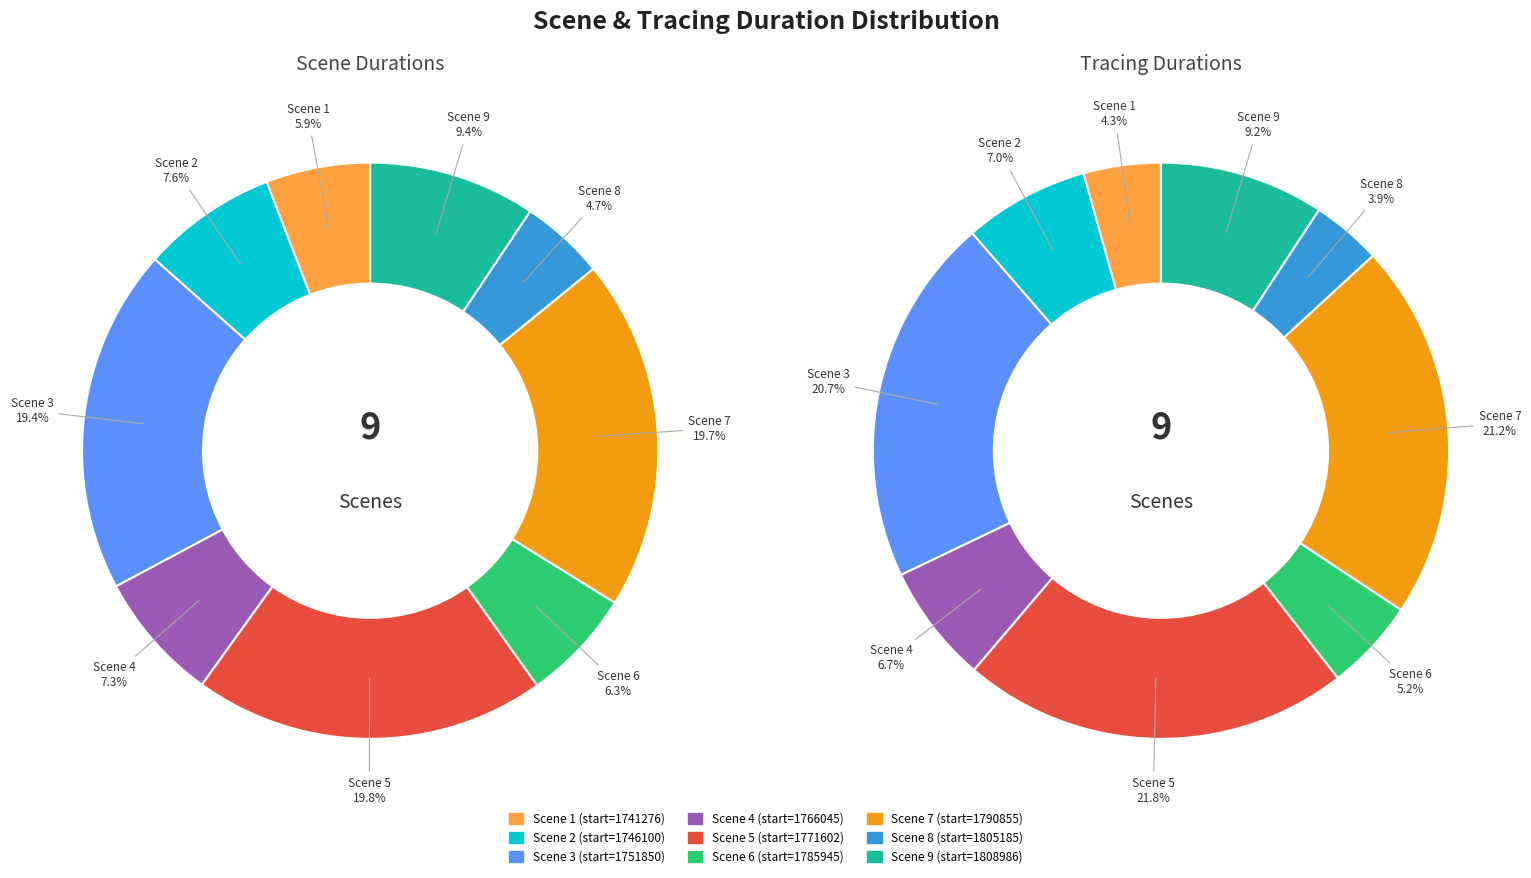

How many segments does this pie chart have?

9